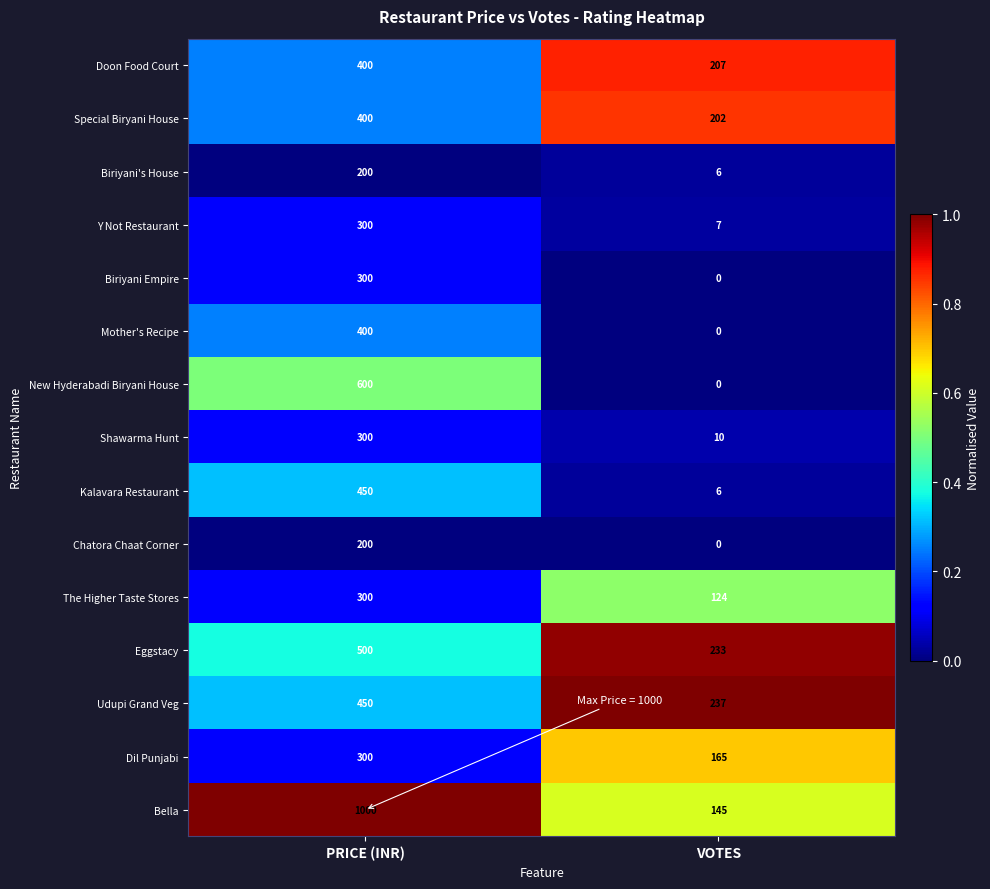

Which series has the widest spread of values?

Bella